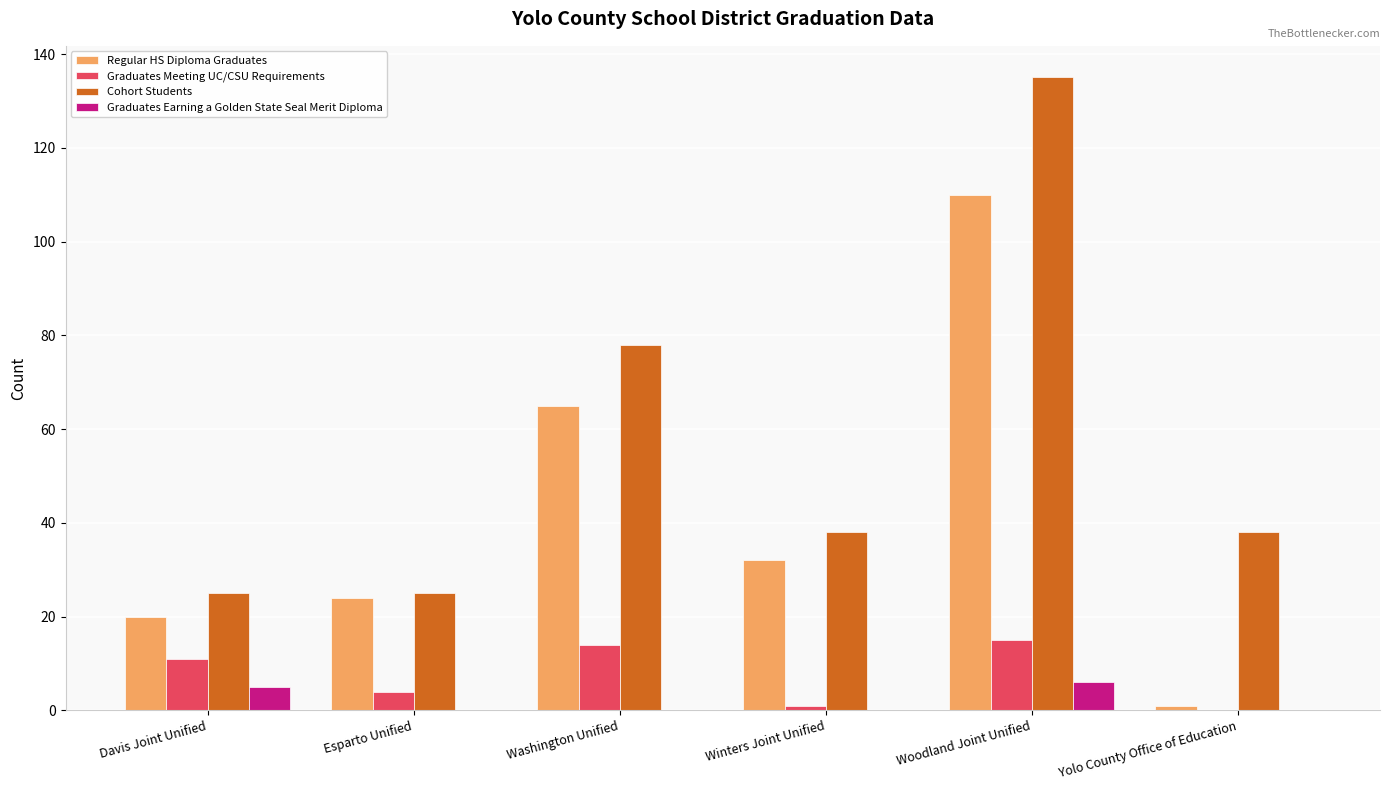

What is the greatest value displayed?

135